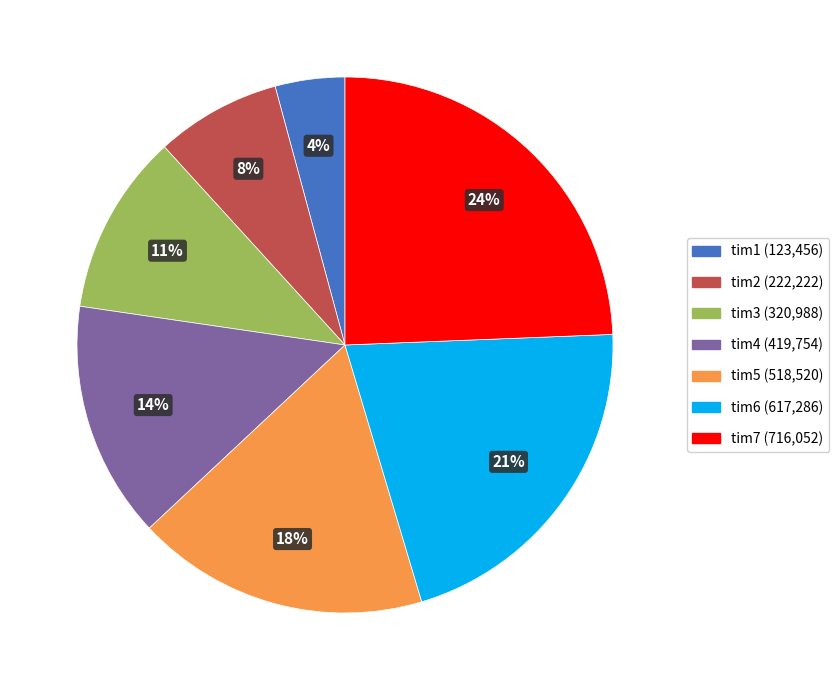

Is it true that tim1 is 4% of the pie?

True